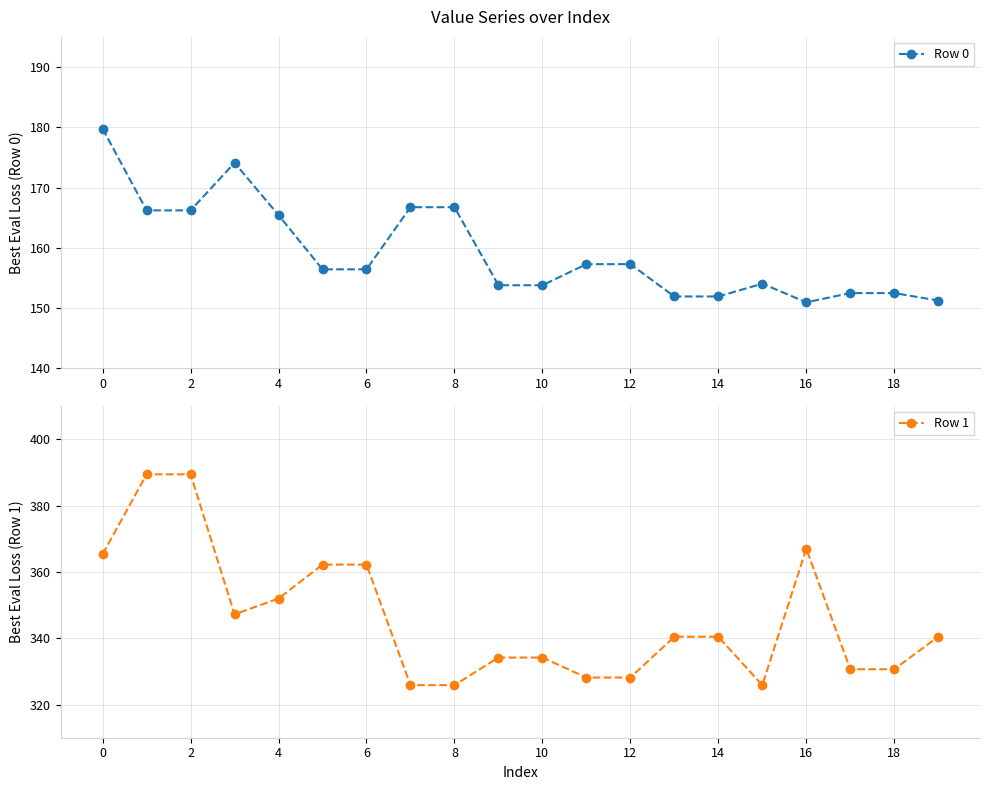

How many lines are shown in the chart?

2